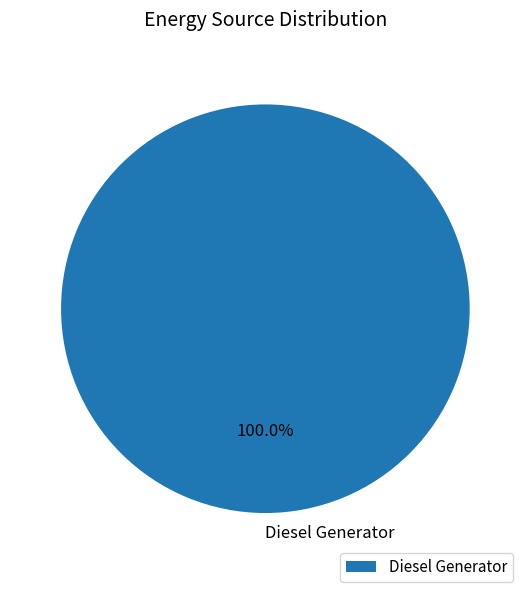

Is there a majority slice in this chart?

Yes